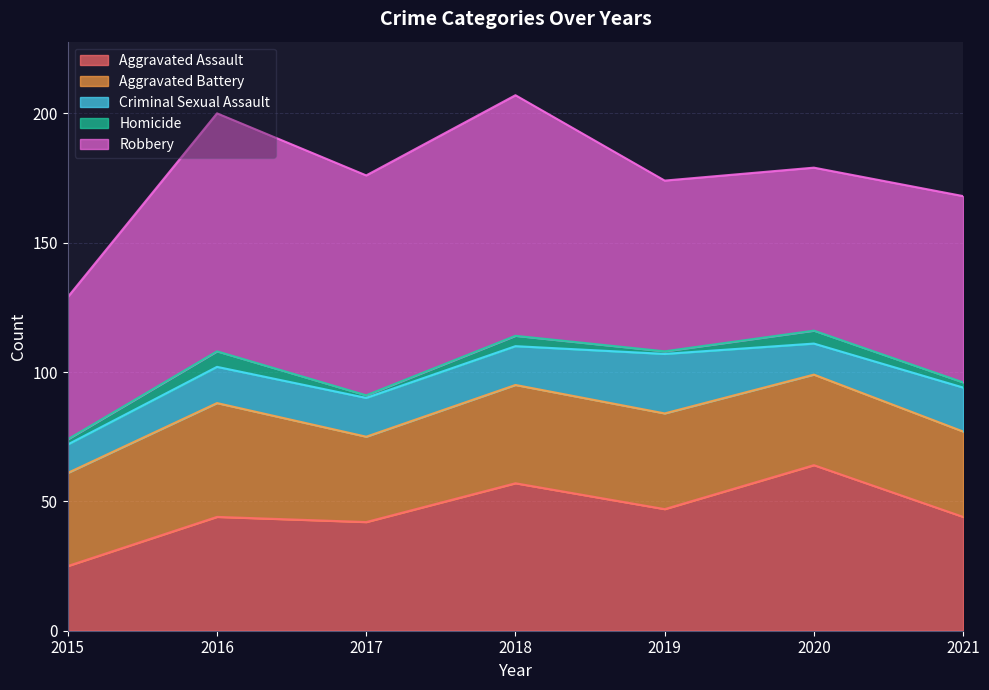

At 2020, list the series in order from smallest to largest.

Homicide, Criminal Sexual Assault, Aggravated Battery, Robbery, Aggravated Assault